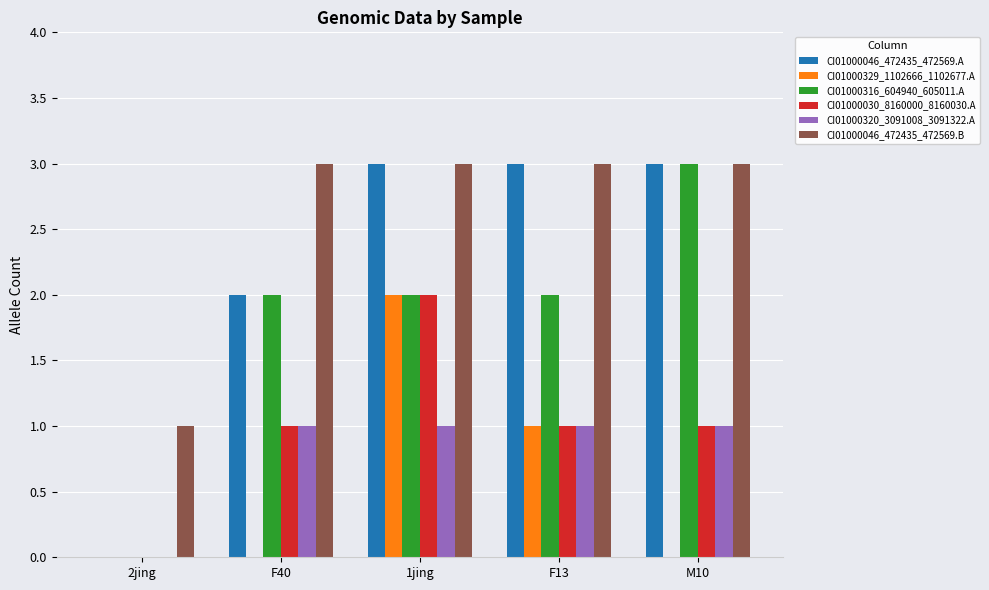

What is the sum of all CI01000320_3091008_3091322.A values?

4